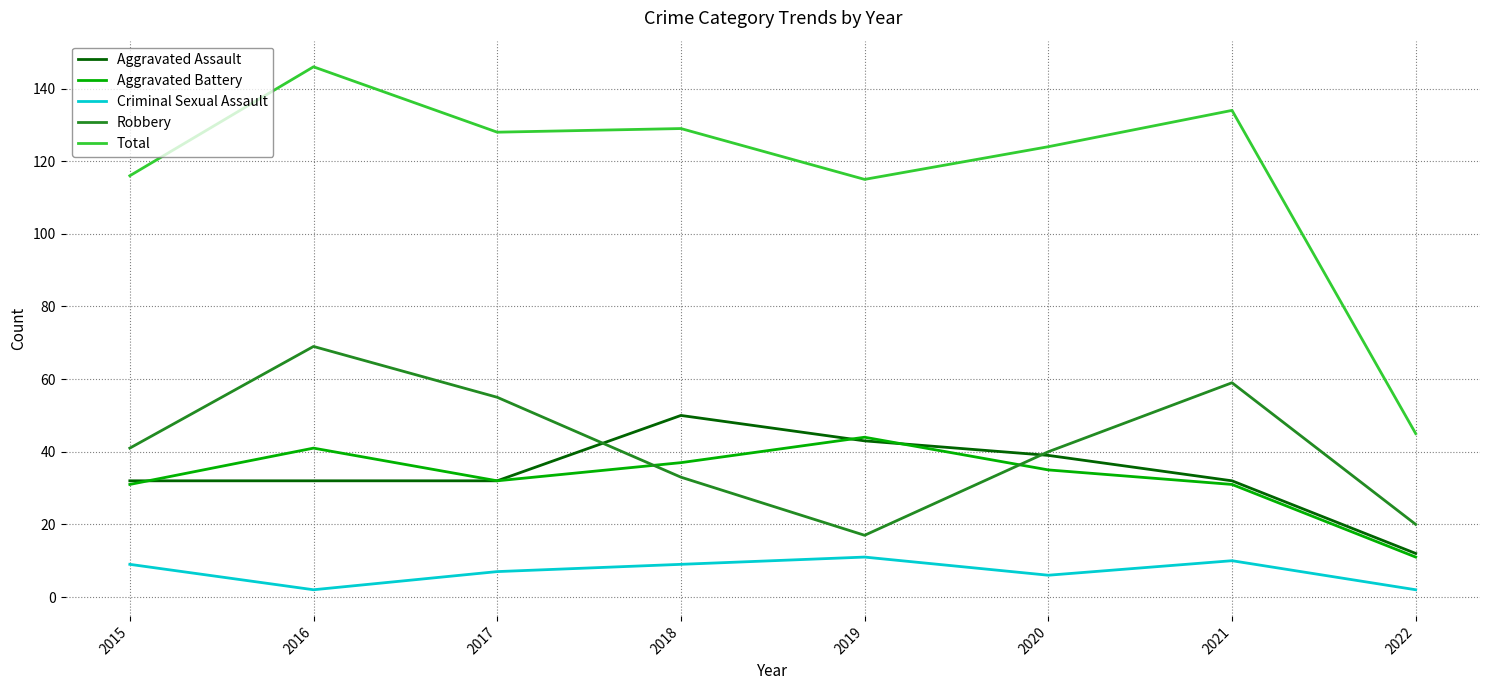

True or false: Aggravated Battery and Criminal Sexual Assault cross at least once.

False